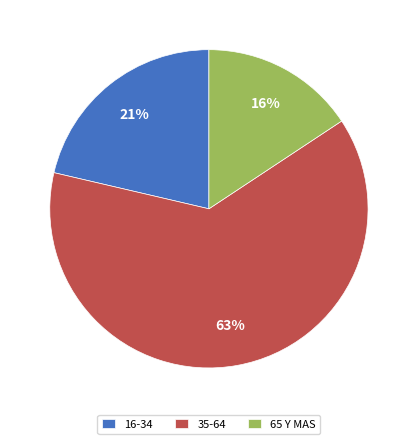

To the nearest percent, what is the combined percentage of 16-34 and 35-64?

84%